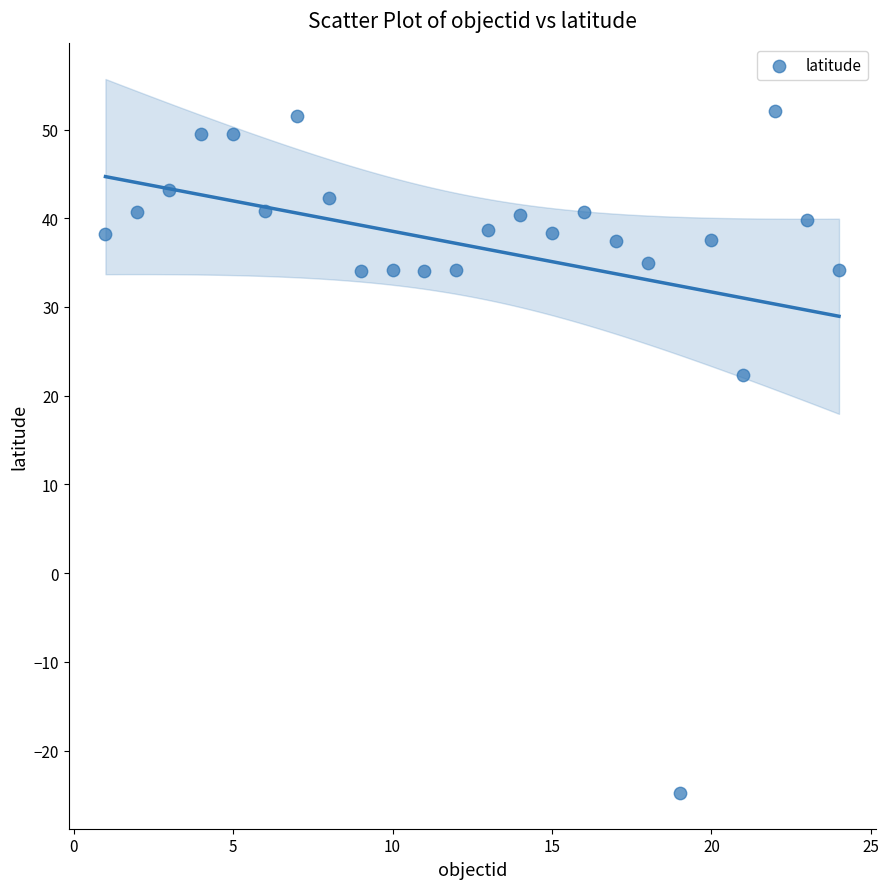

What Y value in the scatter plot is closest to 13?

22.3